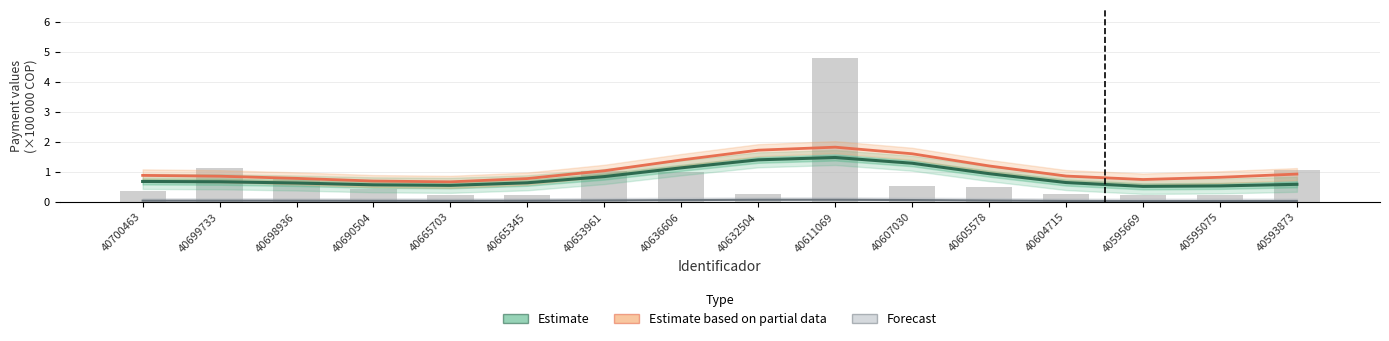

At how many categories does at least one series exceed 2?

1